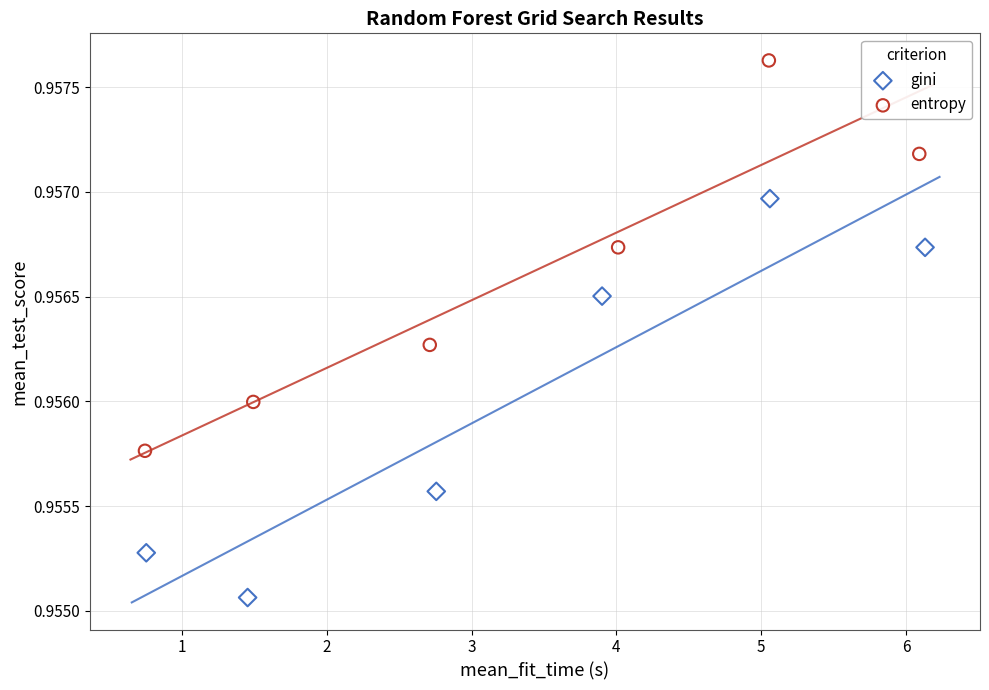

Which series contains the lowest Y value?

gini